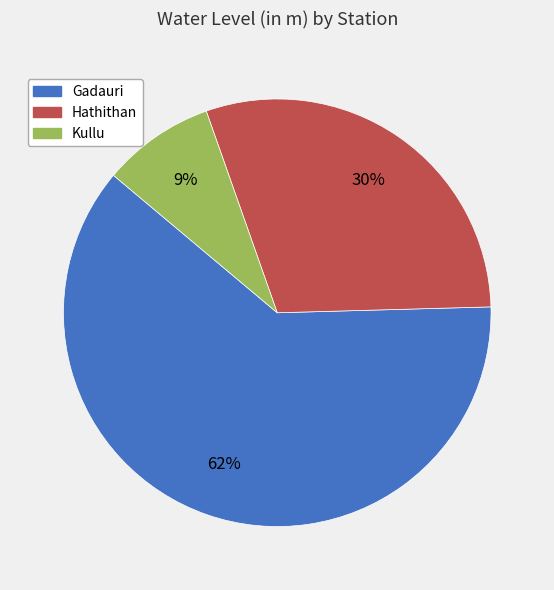

To the nearest percent, what is the difference between the Kullu and Hathithan slice percentages?

21%